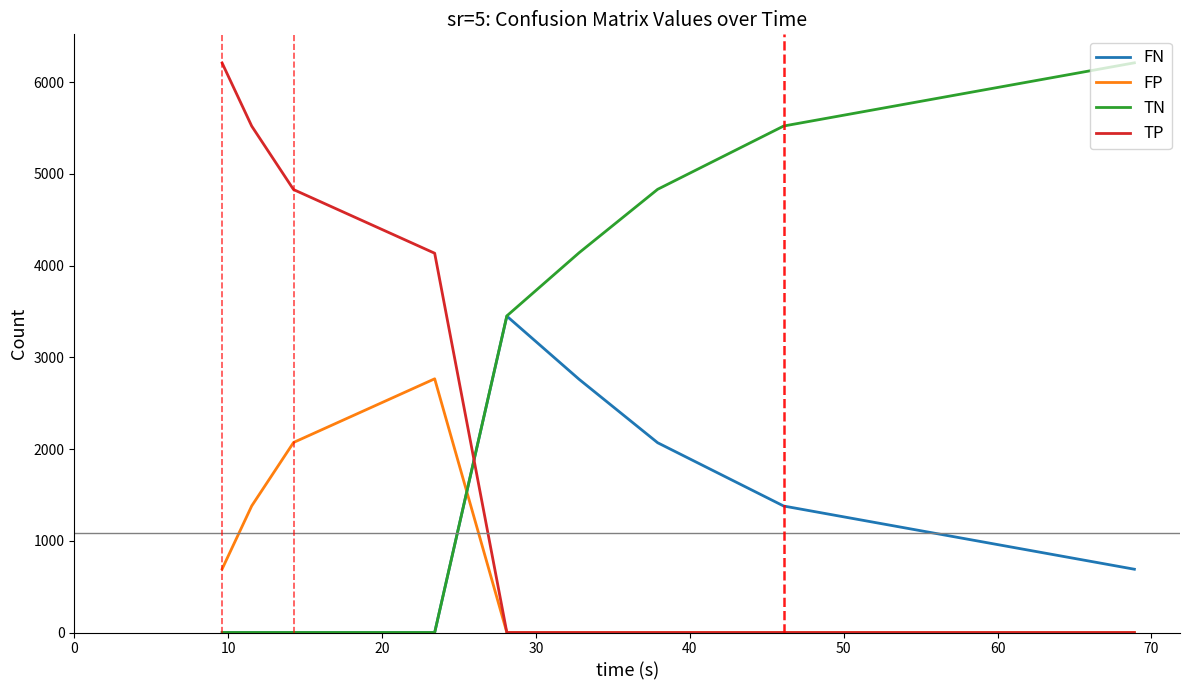

Rank the series by their average value, from lowest to highest.

FP, FN, TP, TN